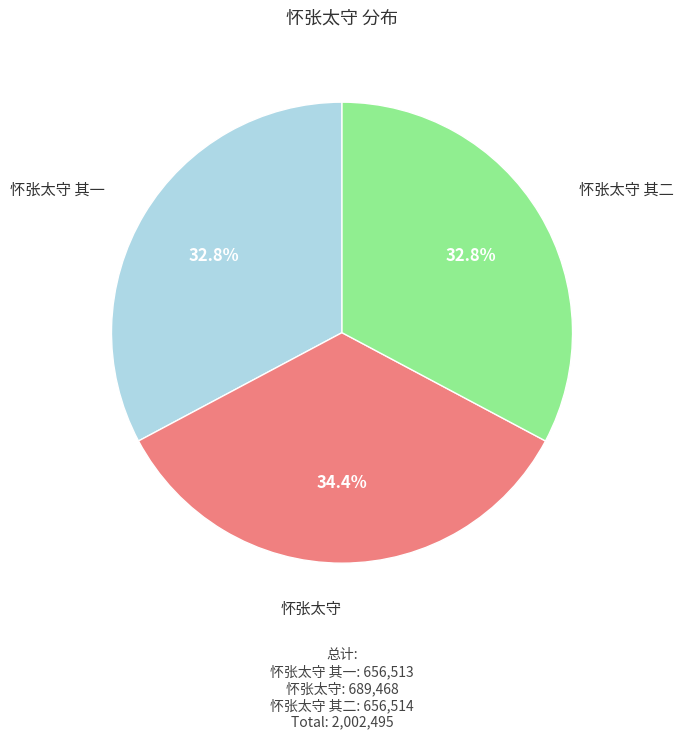

Does any single category account for the majority?

No